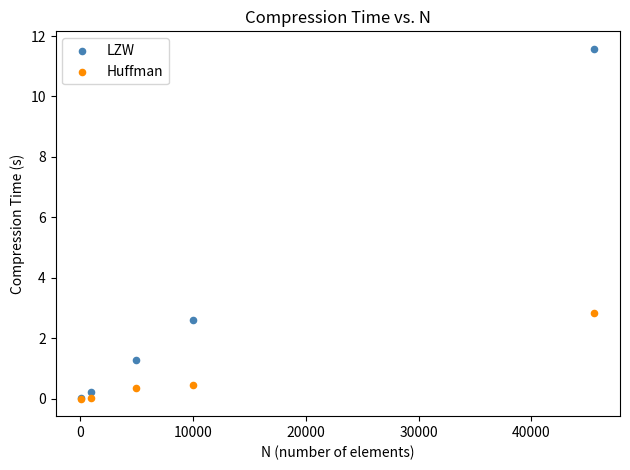

In the Huffman series, what Y value is closest to 1?

0.5